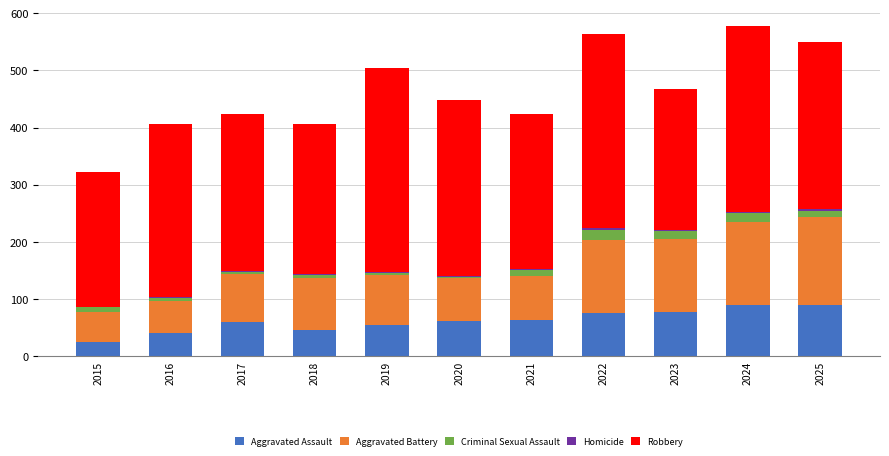

What is the maximum value for Aggravated Assault?

90